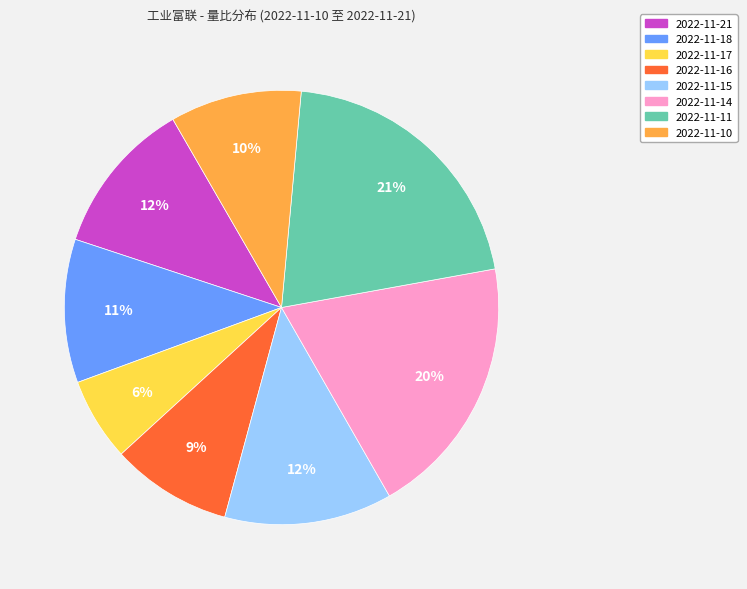

The 2022-11-14 slice represents 10% of the pie. True or false?

False